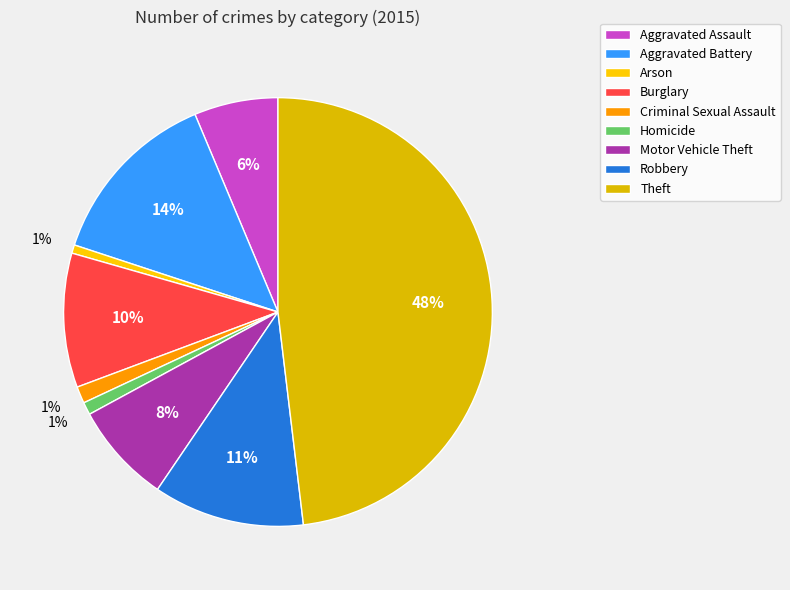

Is it true that Homicide is 11% of the pie?

False